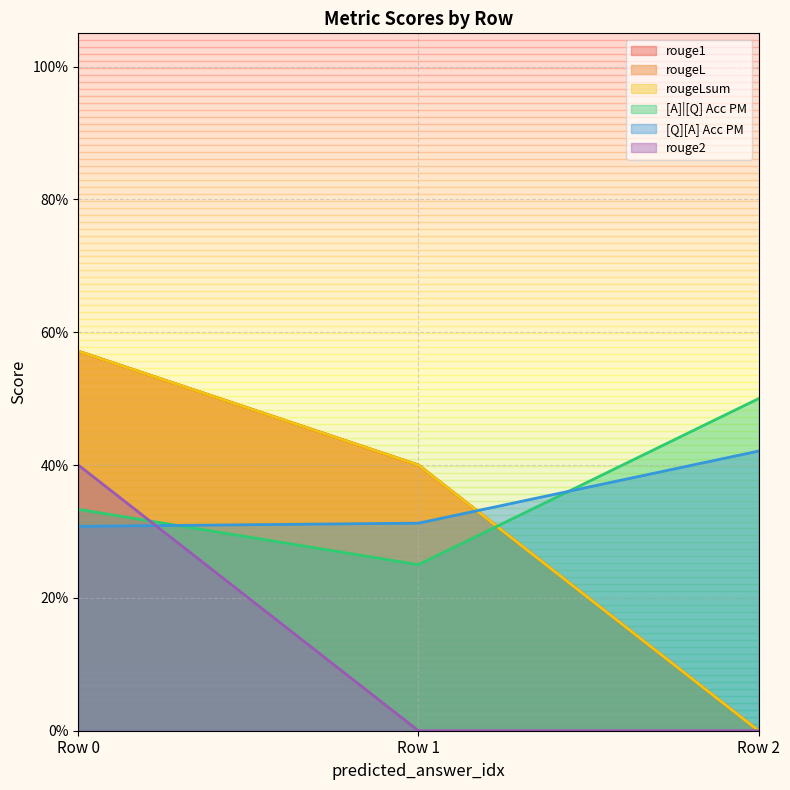

Does the chart have visible grid lines?

Yes